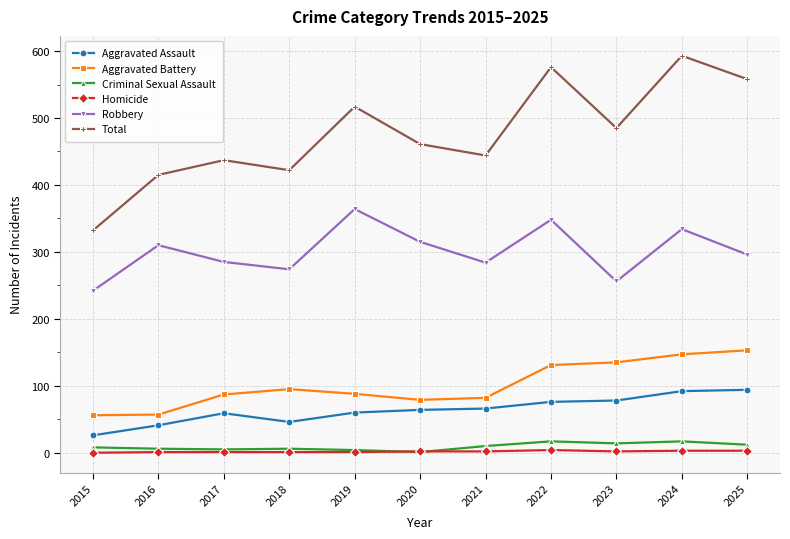

Is it true that Aggravated Battery equals 58 at 2018?

False